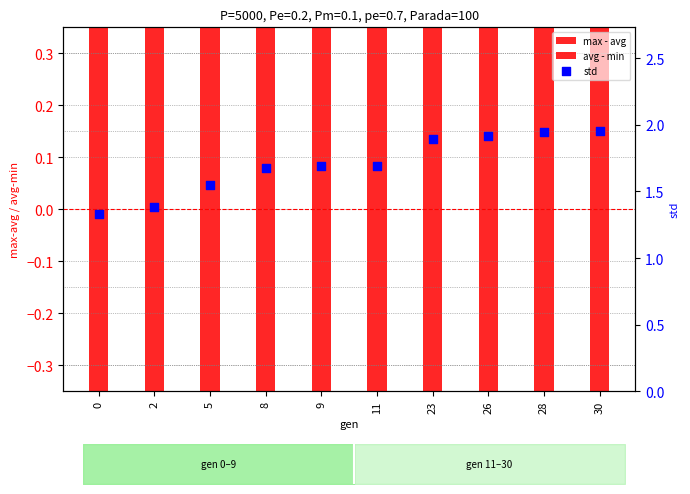

What is the total value across all series at 26?

5.0